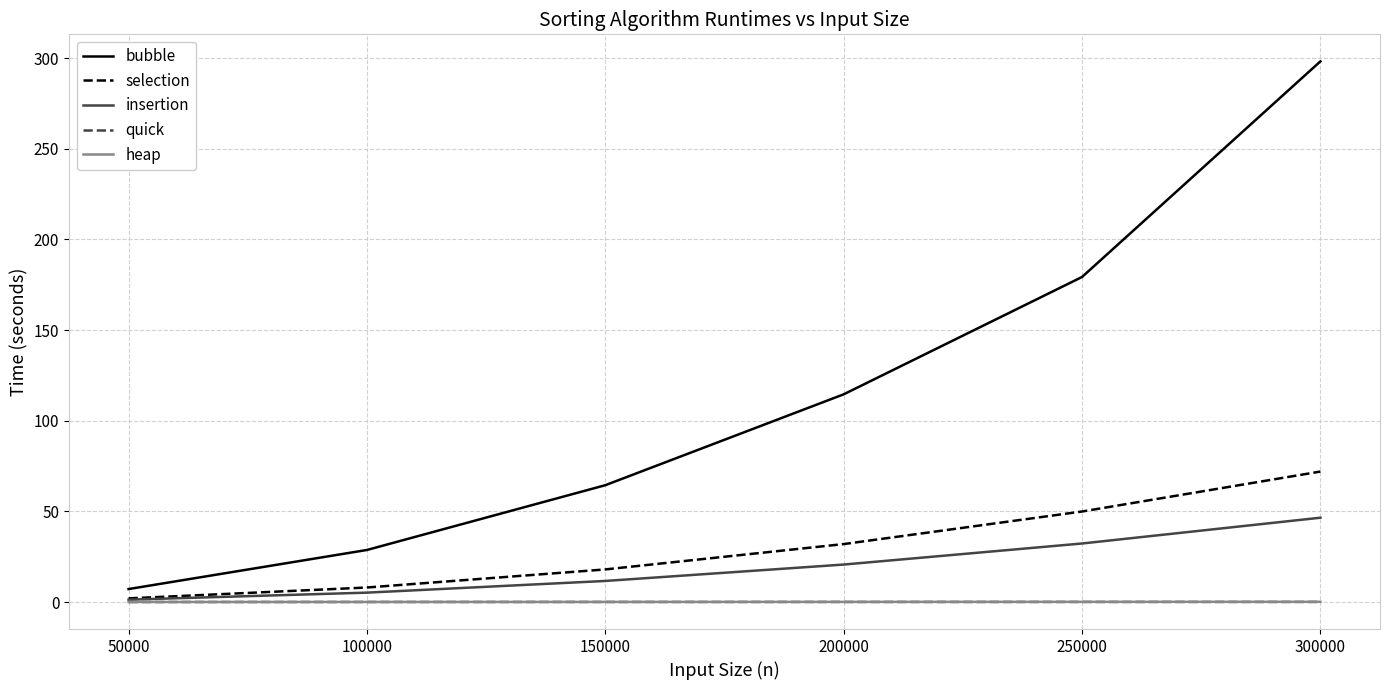

What is the difference between the highest and lowest values at 100000?

28.7